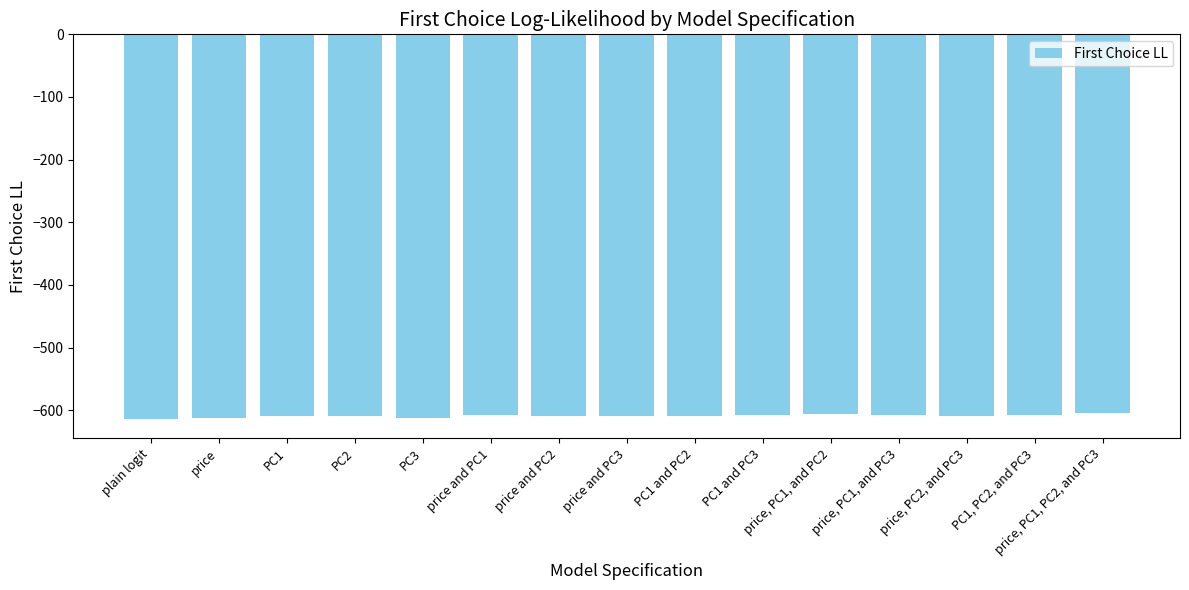

Is it true that the value at PC1, PC2, and PC3 is -607.1?

True